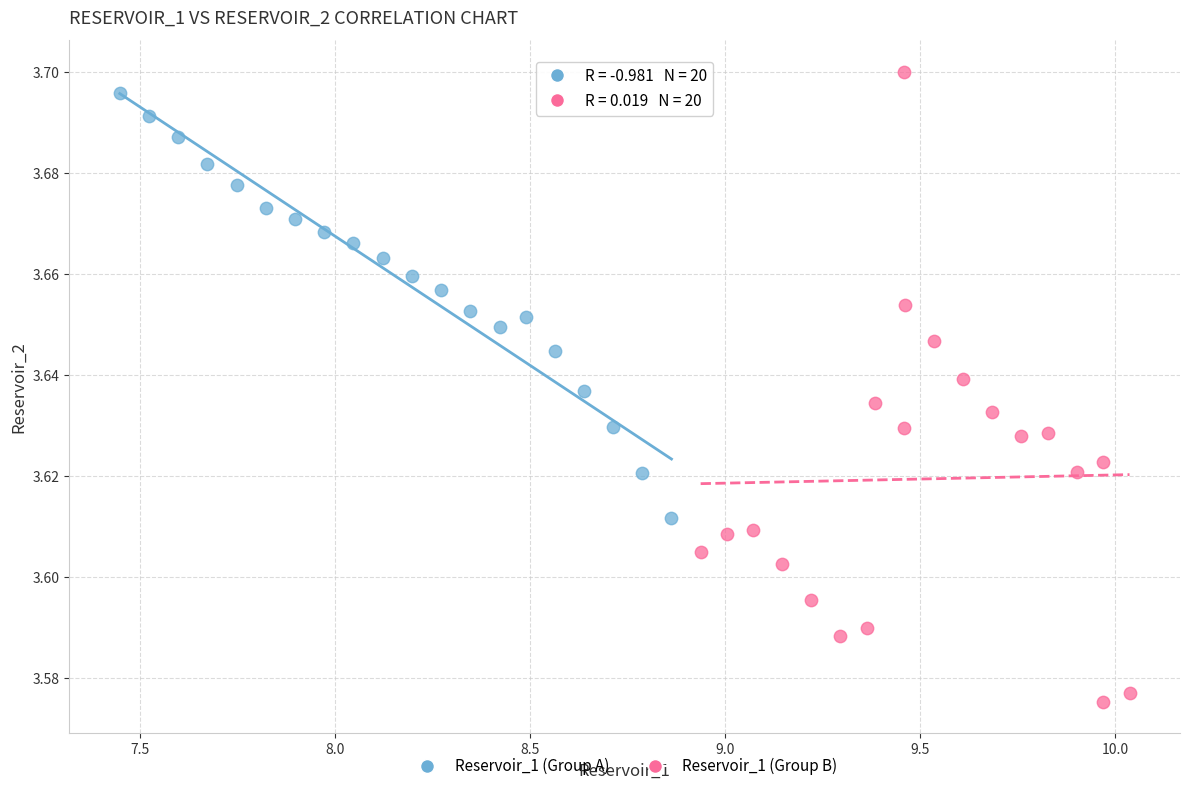

Which series reaches the minimum Y coordinate?

Reservoir_1 (Group B)